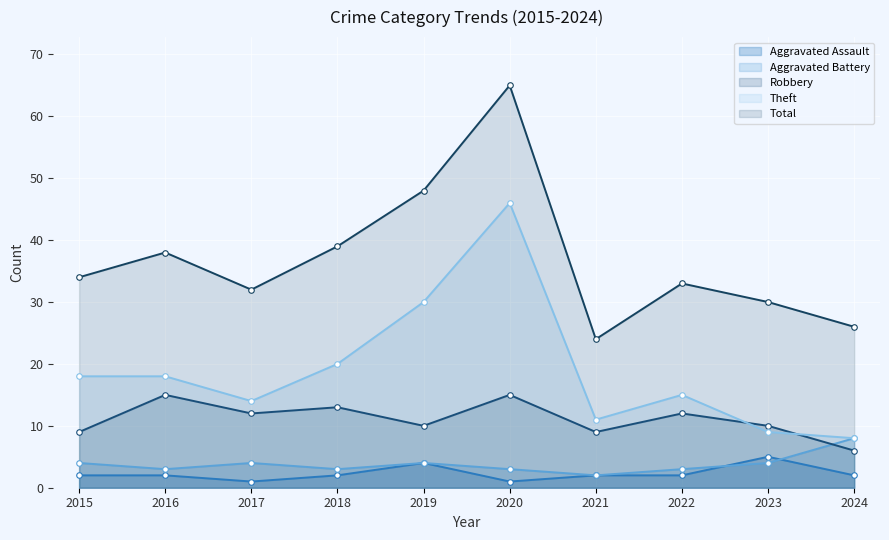

At which category does Aggravated Assault reach its first local peak?

2019